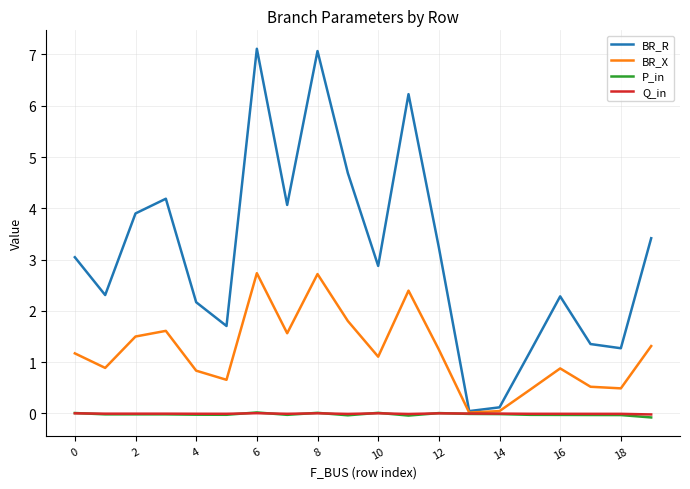

Which series has the largest total across all categories?

BR_R